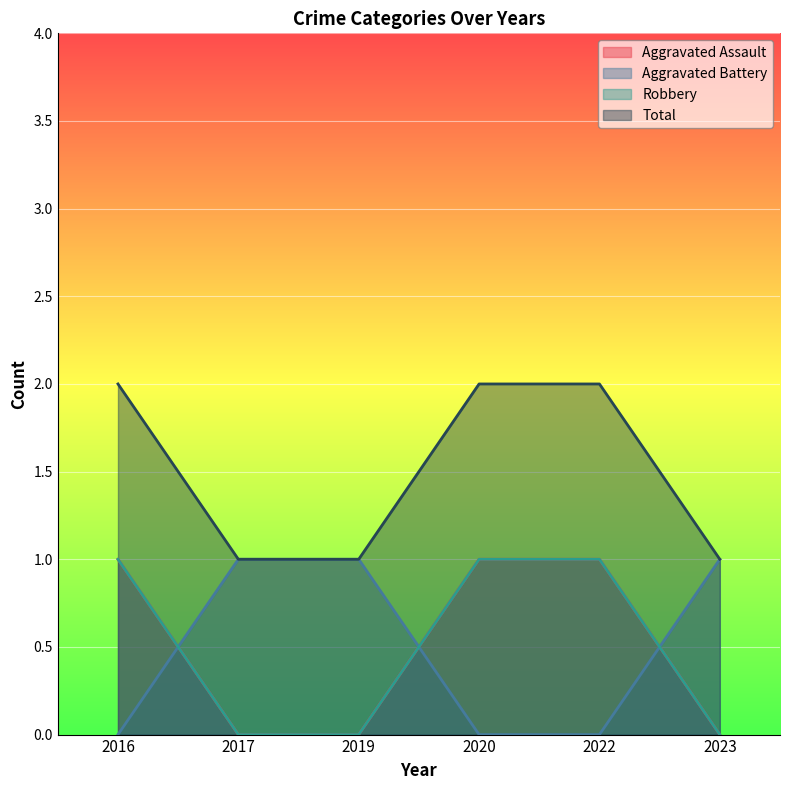

Which series has the widest spread of values?

Aggravated Assault